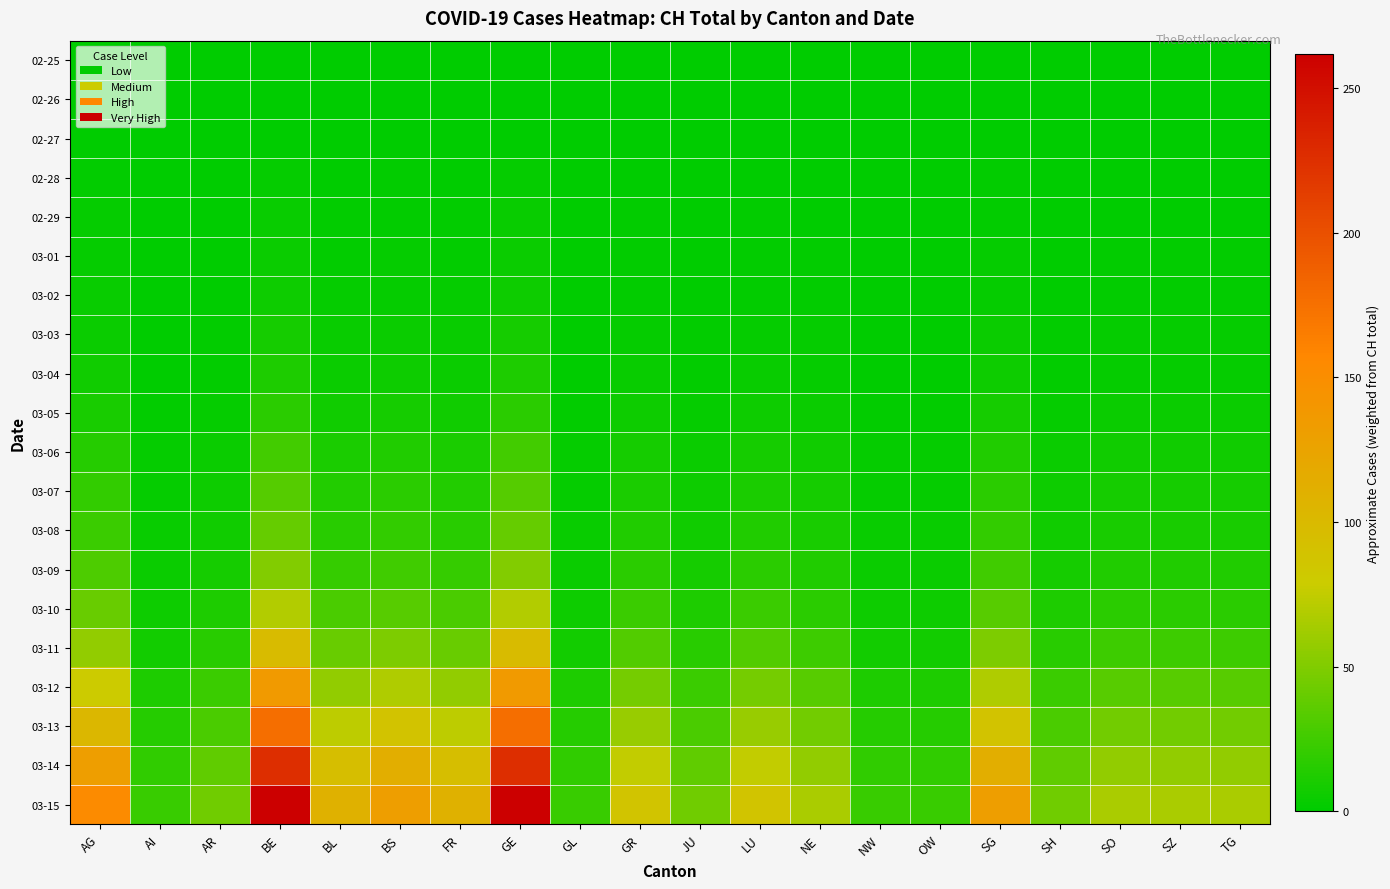

Rank the series by their maximum value, from highest to lowest.

03-15, 03-14, 03-13, 03-12, 03-11, 03-10, 03-09, 03-08, 03-07, 03-06, 03-05, 03-04, 03-03, 03-02, 03-01, 02-29, 02-28, 02-27, 02-26, 02-25